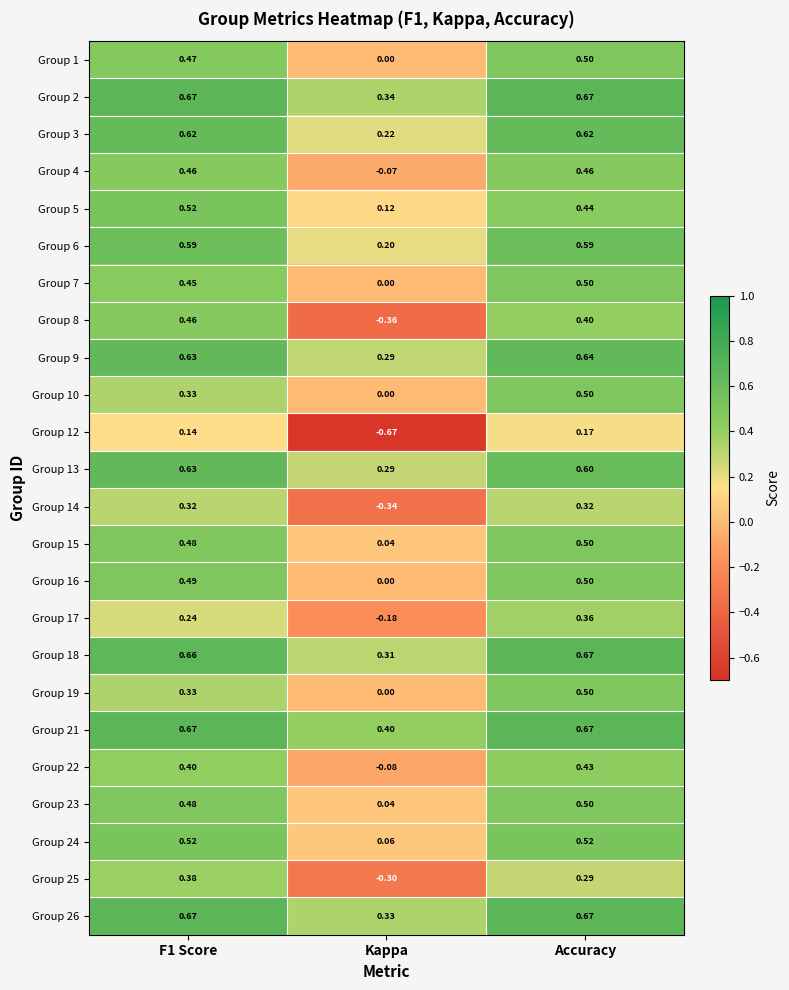

Which series has the widest spread of values?

Group 12